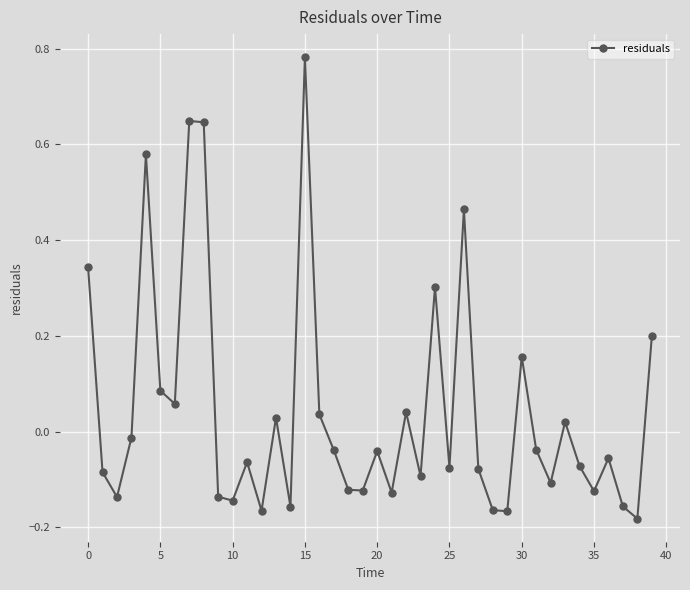

How many interior local valleys (lower than both neighbors) does the data have?

13